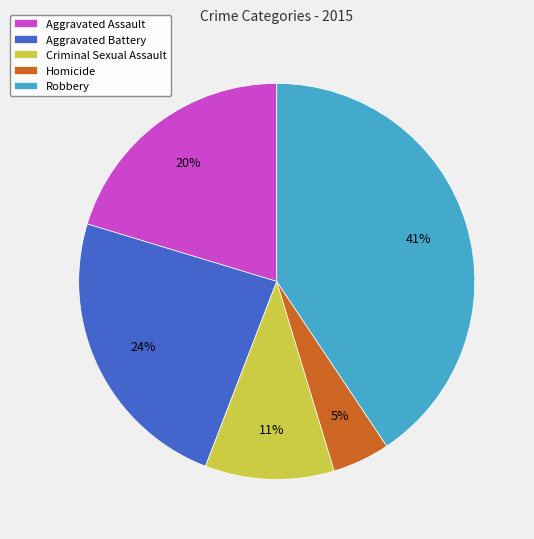

Approximately how many times larger is the value at Aggravated Assault compared to Robbery?

0.5